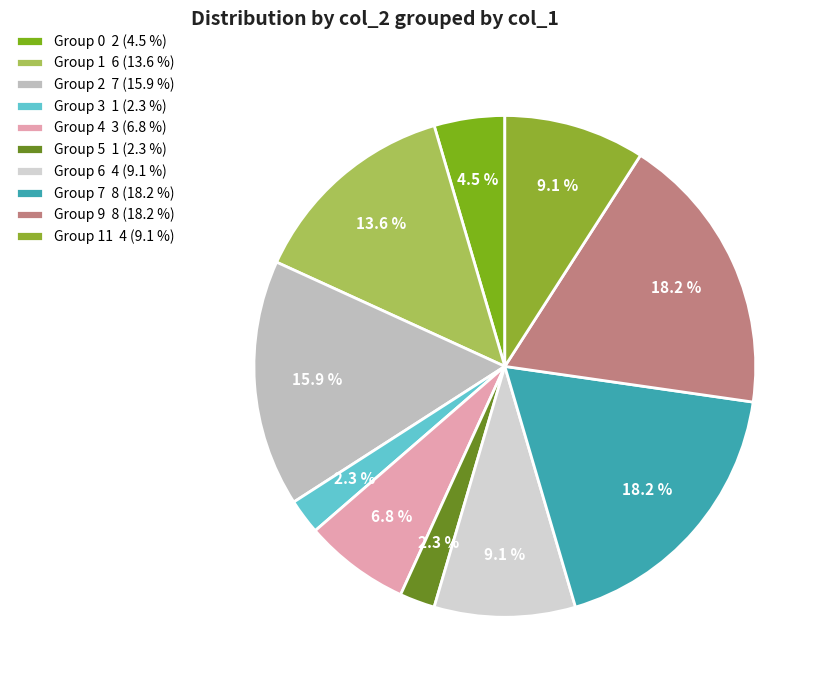

Is there a majority slice in this chart?

No